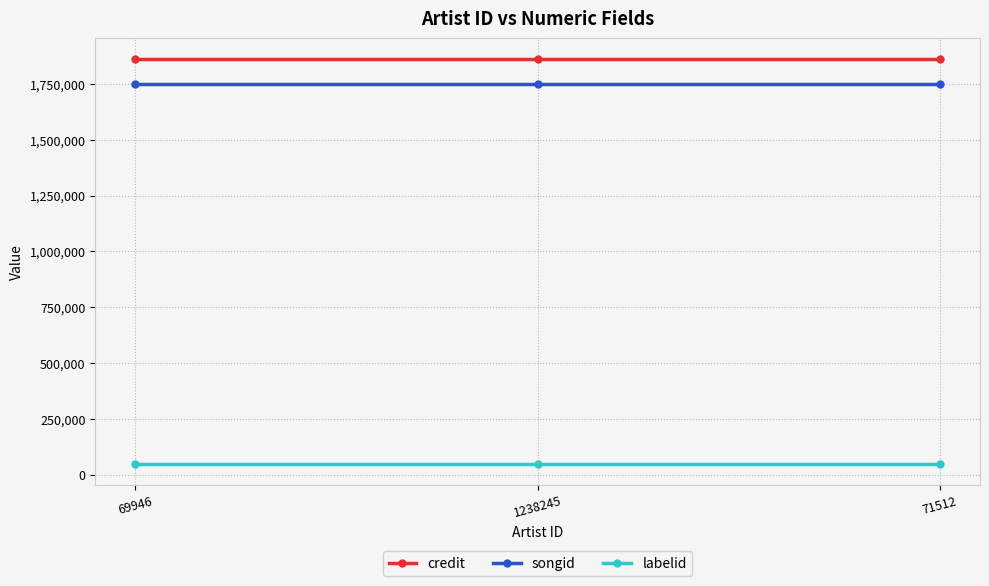

Is it true that credit equals 1167455 at 1238245?

False